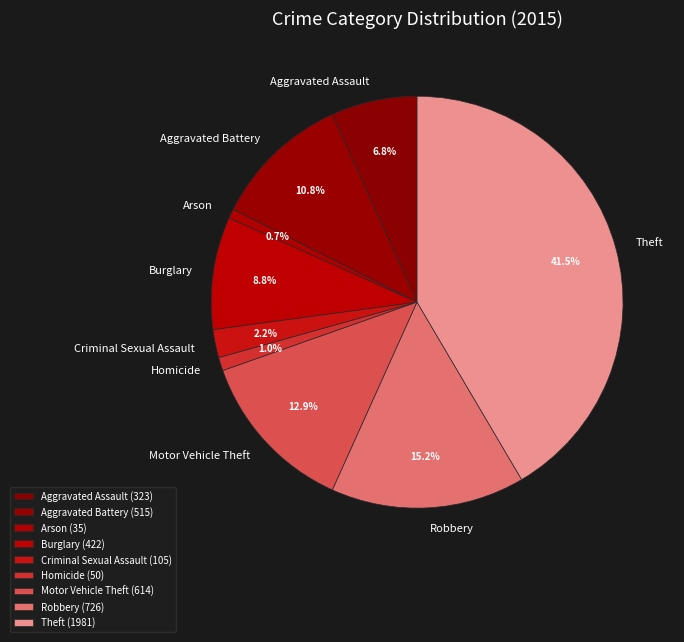

Which has a higher value, Robbery or Criminal Sexual Assault?

Robbery